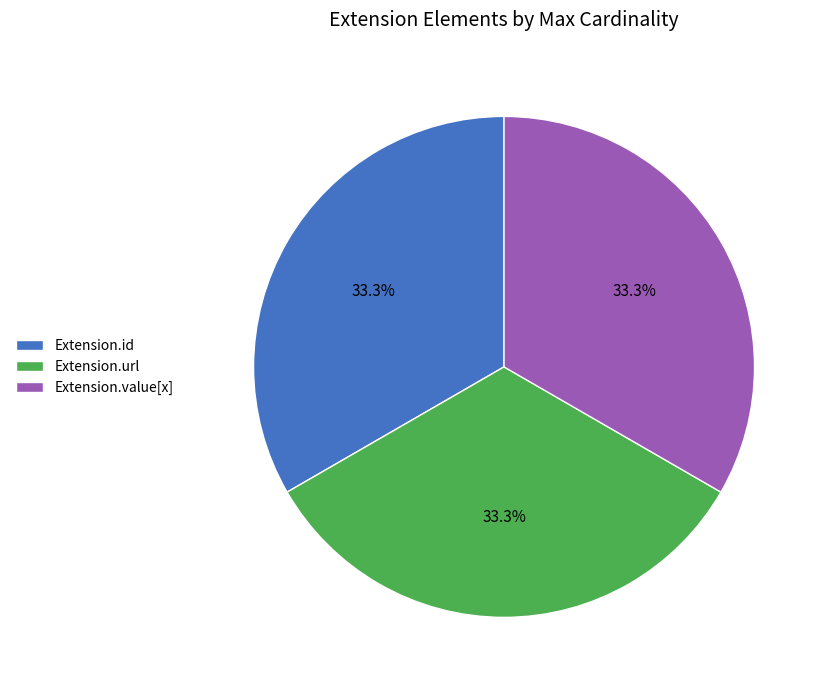

What portion of the pie excludes Extension.url?

66.7%